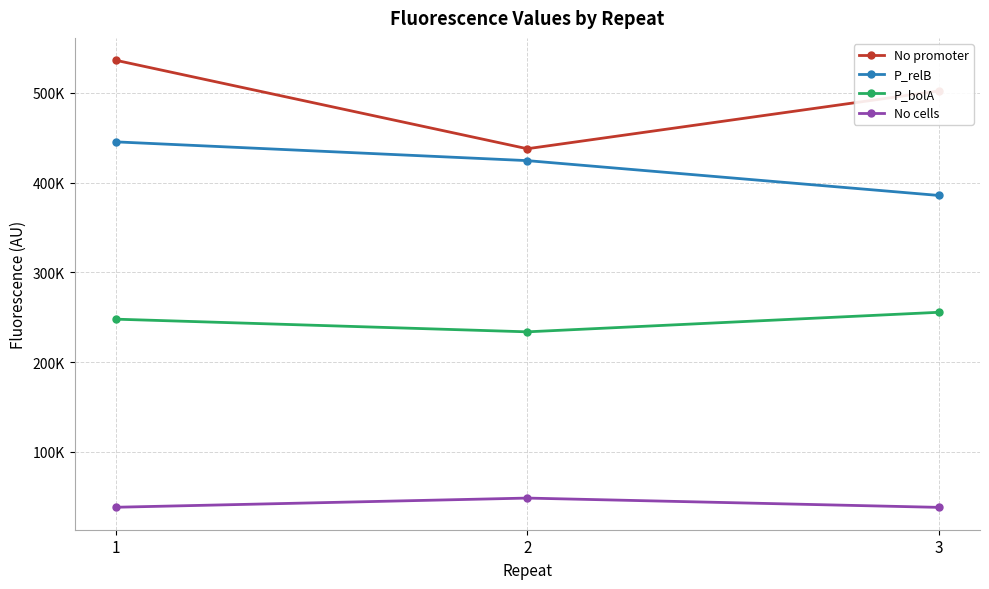

What is the difference between the maximum and minimum values in the No promoter series?

98576.2